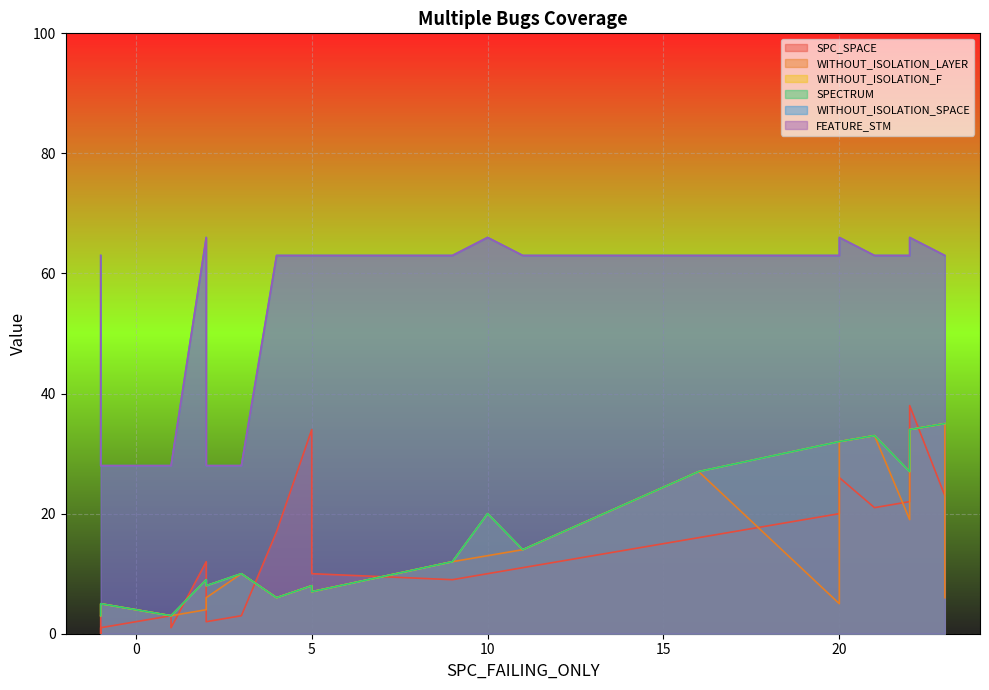

What is the sum of all WITHOUT_ISOLATION_SPACE values?

1279